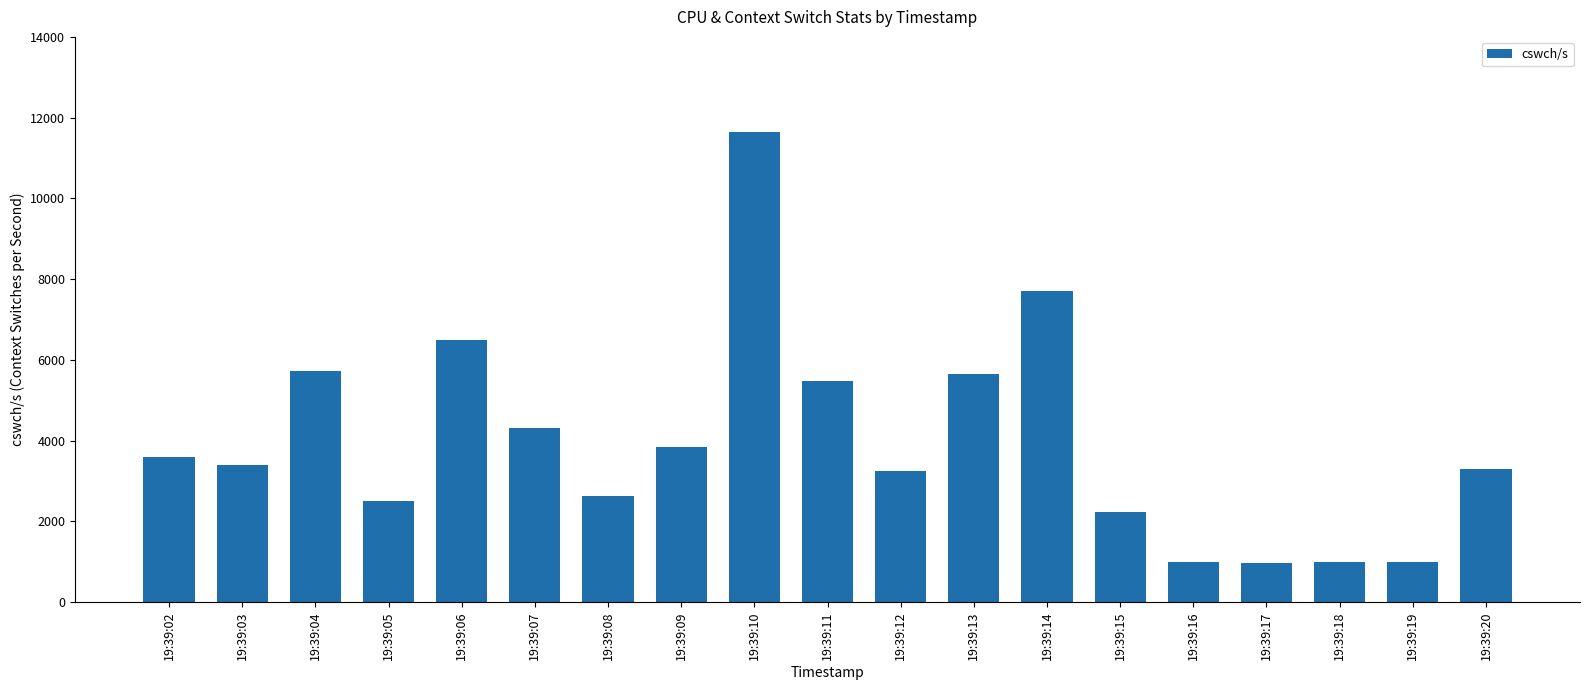

Which has a higher value, 19:39:18 or 19:39:10?

19:39:10